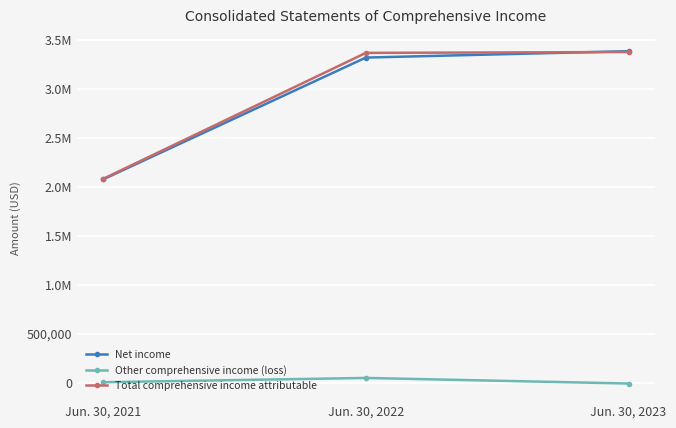

At which category is the sum across all series the highest?

Jun. 30, 2023